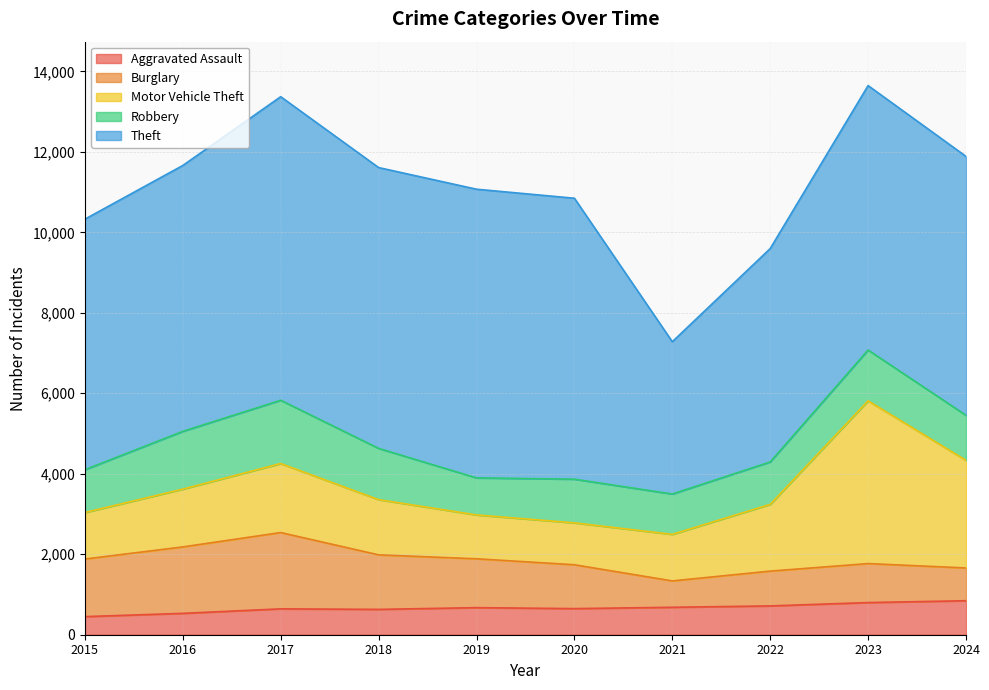

True or false: Theft and Robbery cross at least once.

False